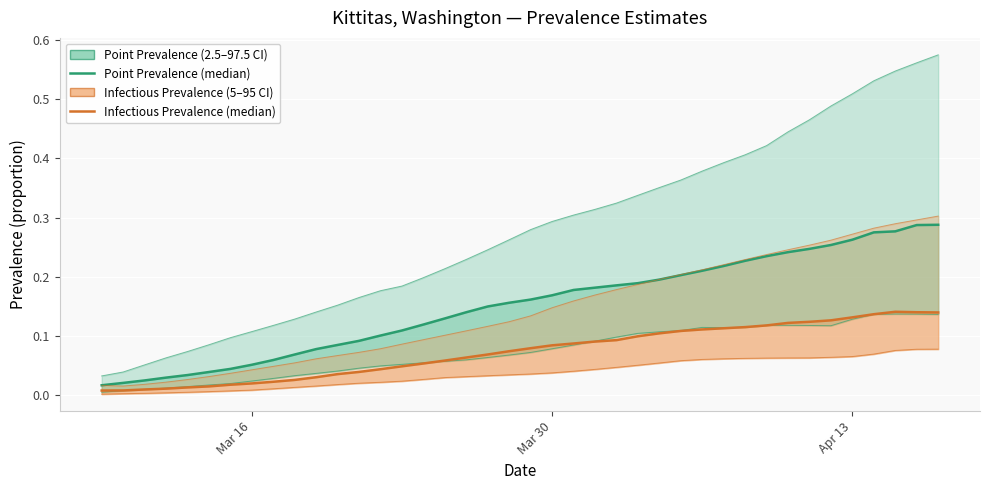

Which series has the largest range (max minus min)?

pointprevalence_975